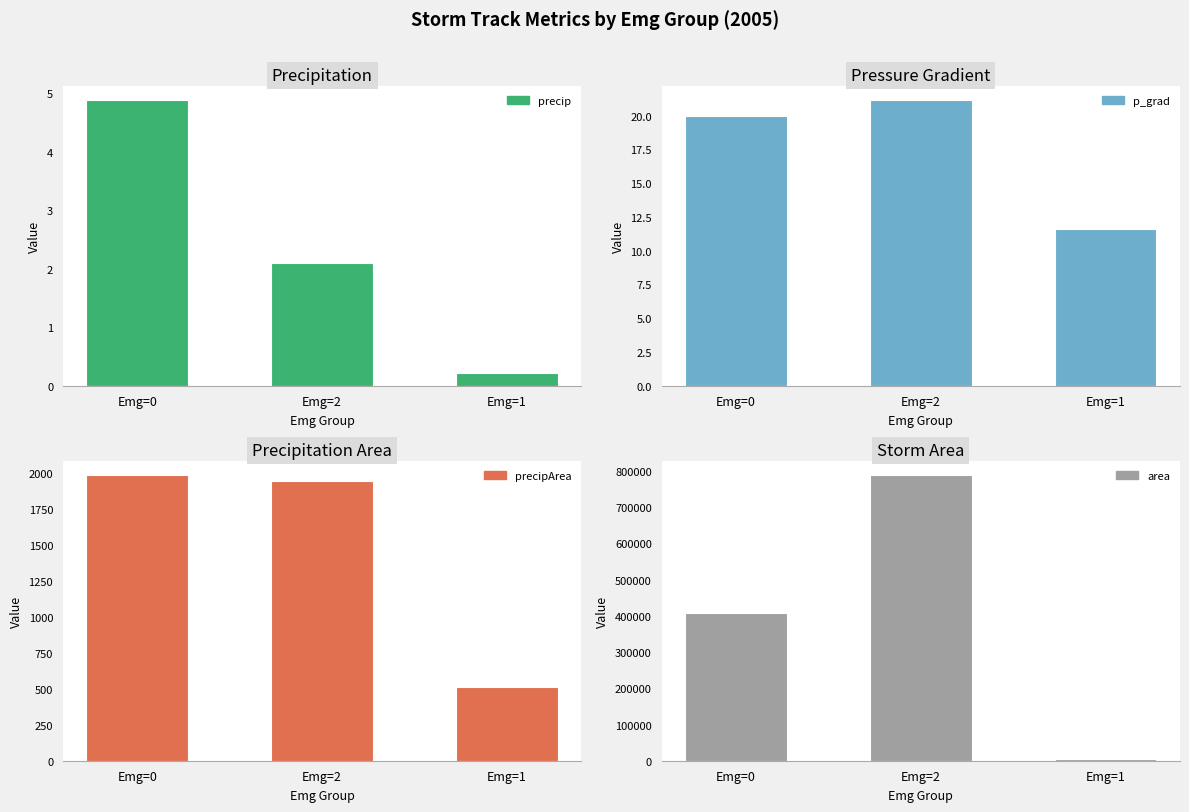

Reading right to left, transcribe all the data shown in this chart.

precip: Emg=1=0.2	Emg=2=2.1	Emg=0=4.9
p_grad: Emg=1=11.6	Emg=2=21.2	Emg=0=20.0
precipArea: Emg=1=512.0	Emg=2=1950.0	Emg=0=1989.9
area: Emg=1=5678.0	Emg=2=789375.0	Emg=0=407343.3